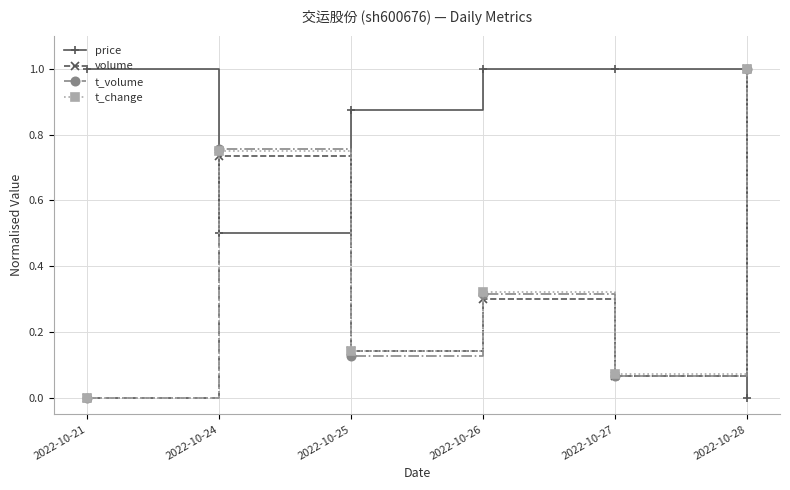

Between which two adjacent categories do t_change and price first intersect?

2022-10-21 and 2022-10-24